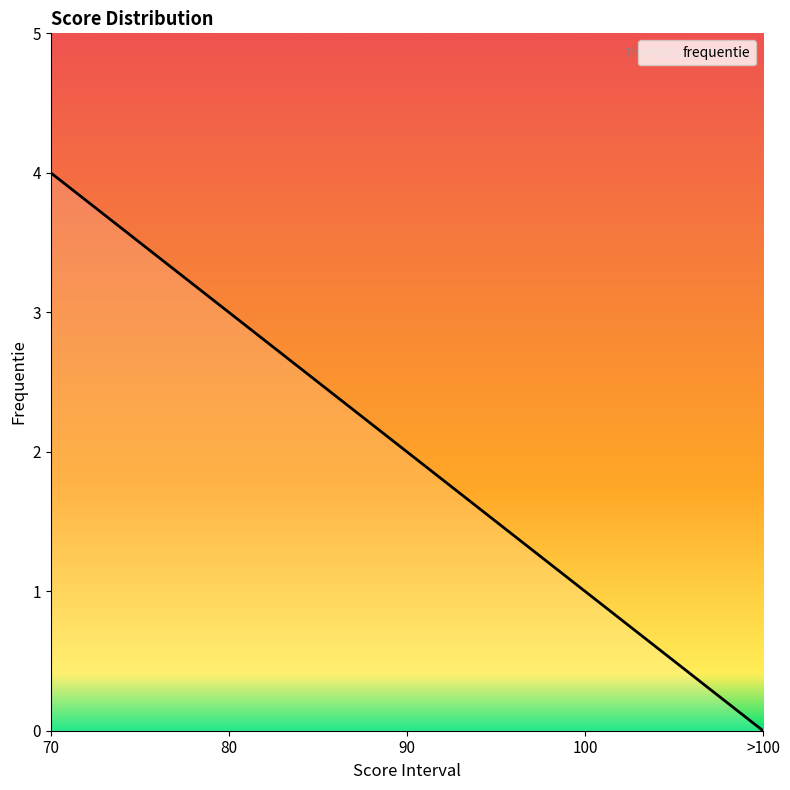

Reading right to left, list all the values displayed in this chart.

>100=0	100=1	90=2	80=3	70=4